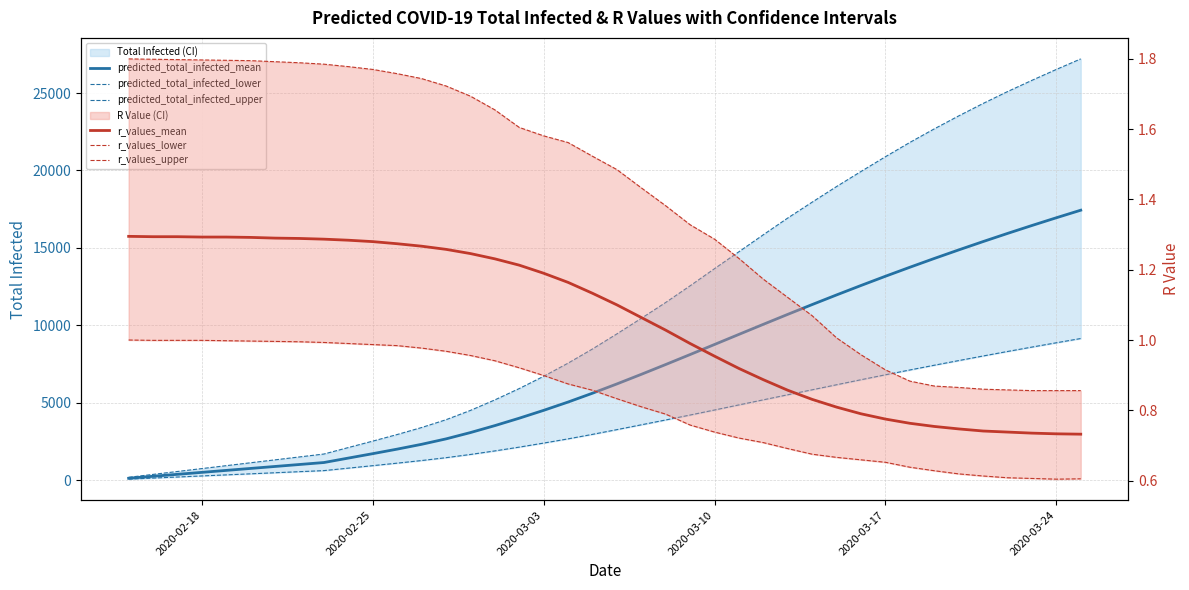

List the series in order of their peak value, lowest first.

r_values_lower, r_values_mean, r_values_upper, predicted_total_infected_lower, predicted_total_infected_mean, predicted_total_infected_upper